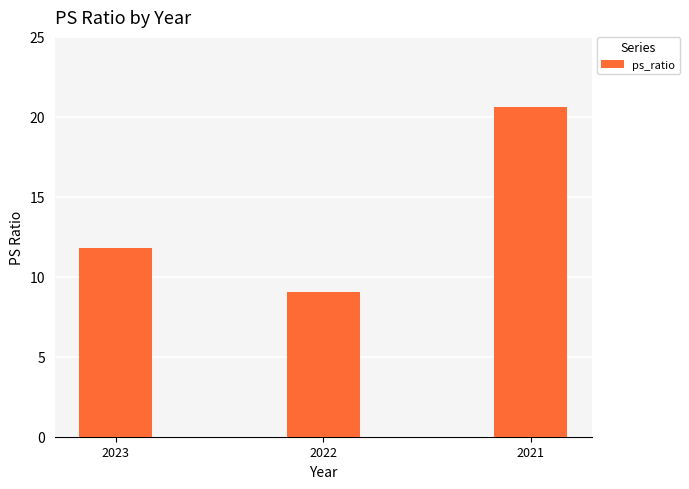

What is the difference between the maximum and minimum values?

11.6